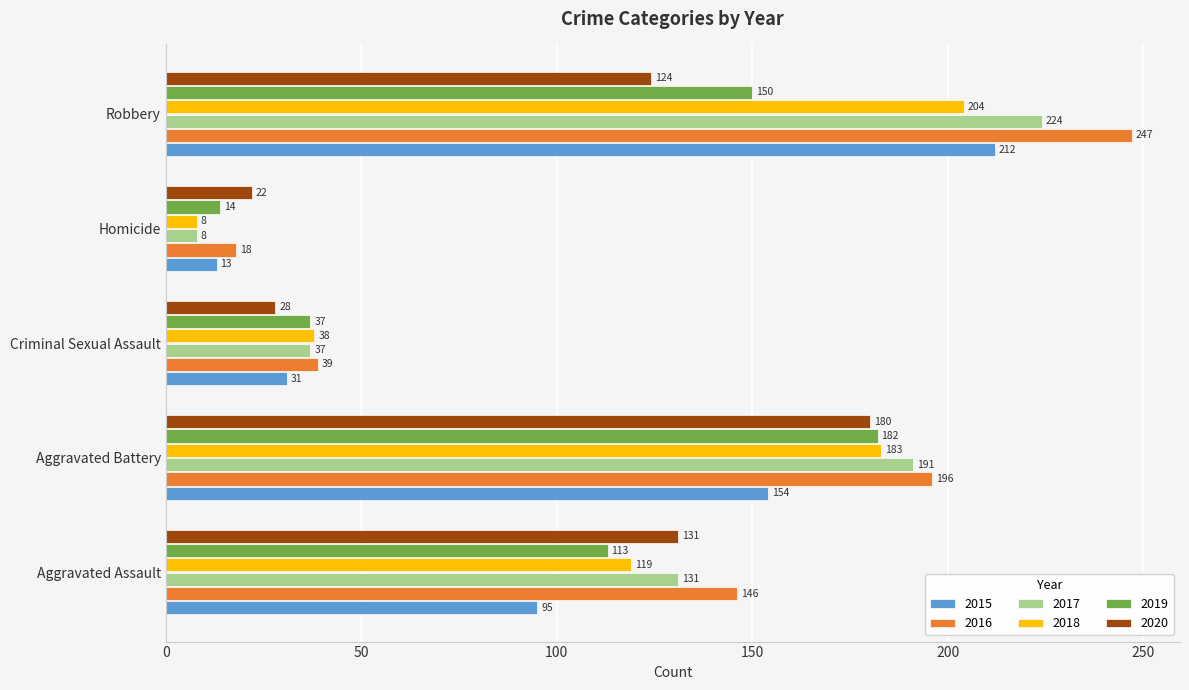

Count the 2018 values in the range 38 to 183.

3